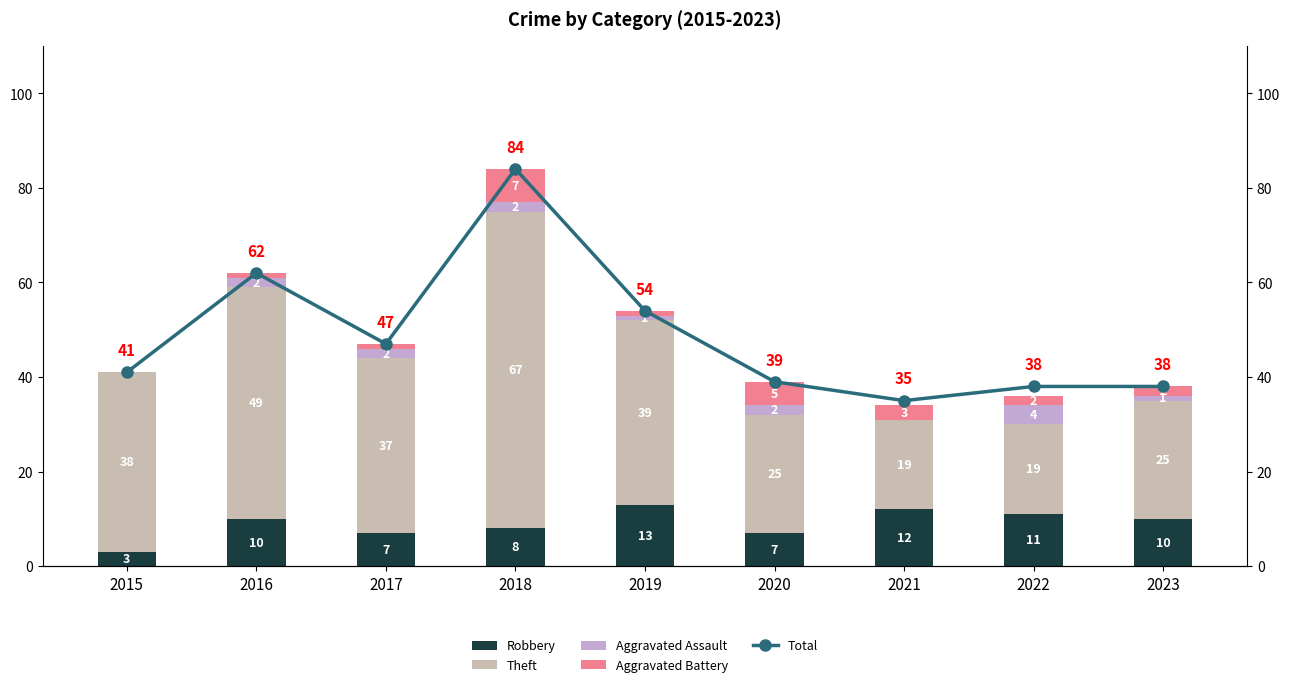

What is the difference between the maximum and second lowest values in the Aggravated Assault series?

4